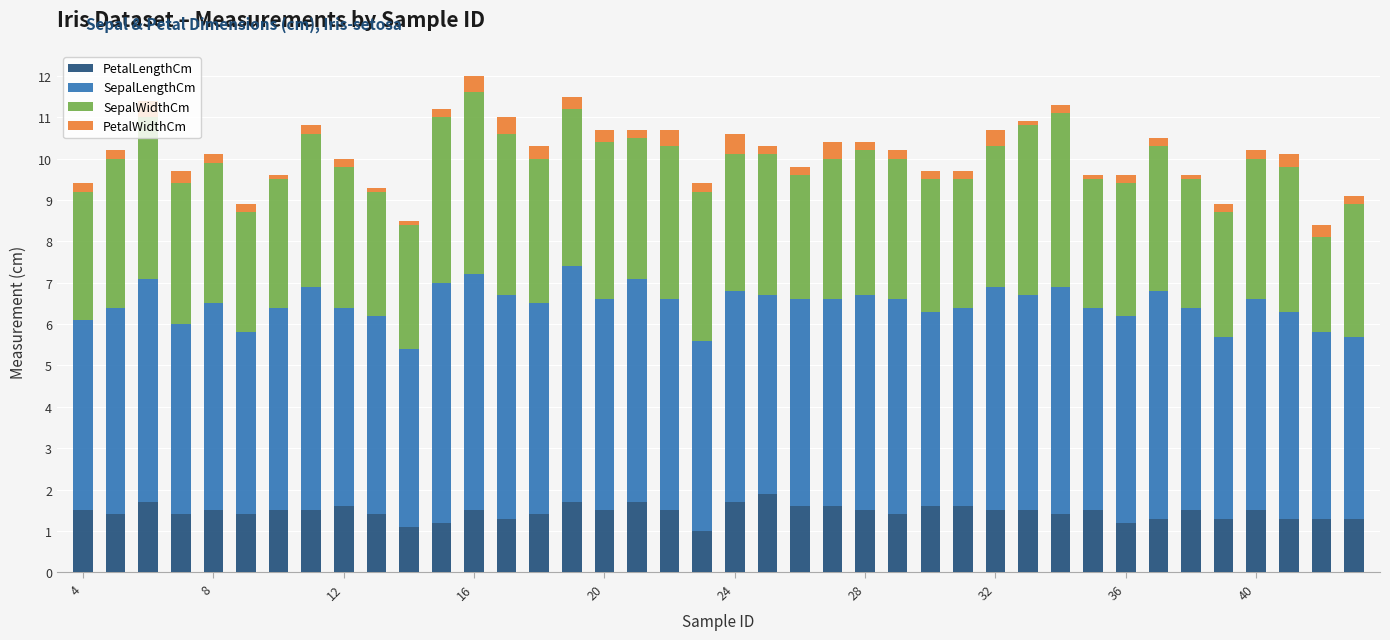

What is the sum of all PetalLengthCm values?

58.3